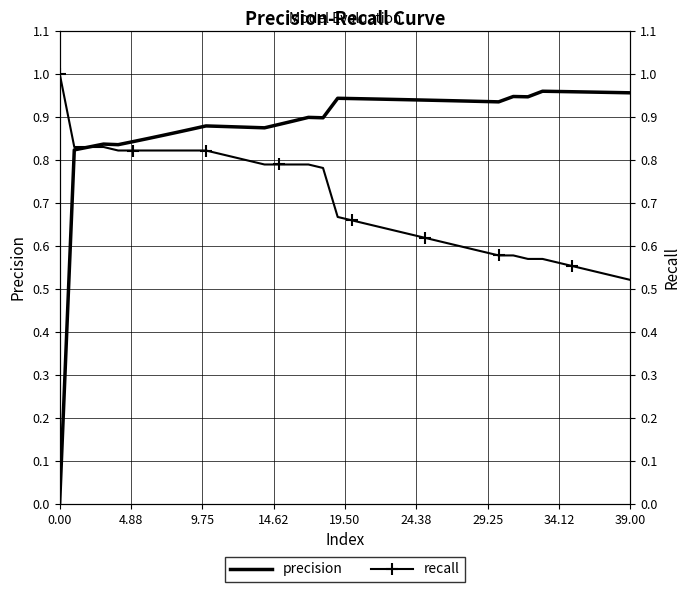

What is the greatest value displayed?

1.0